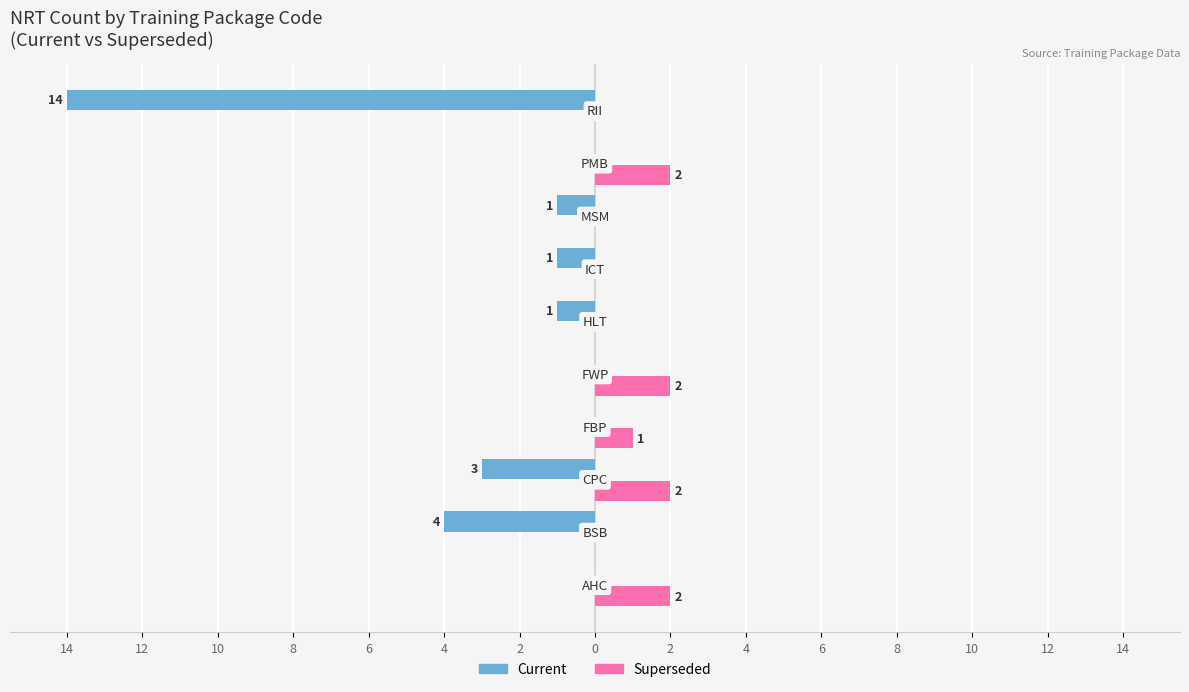

What are all the series names shown in the legend?

Current, Superseded